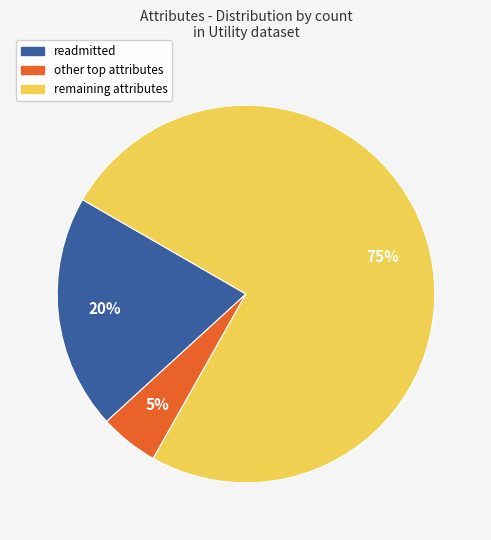

To the nearest percent, what is the difference between the largest and smallest slice percentages?

70%